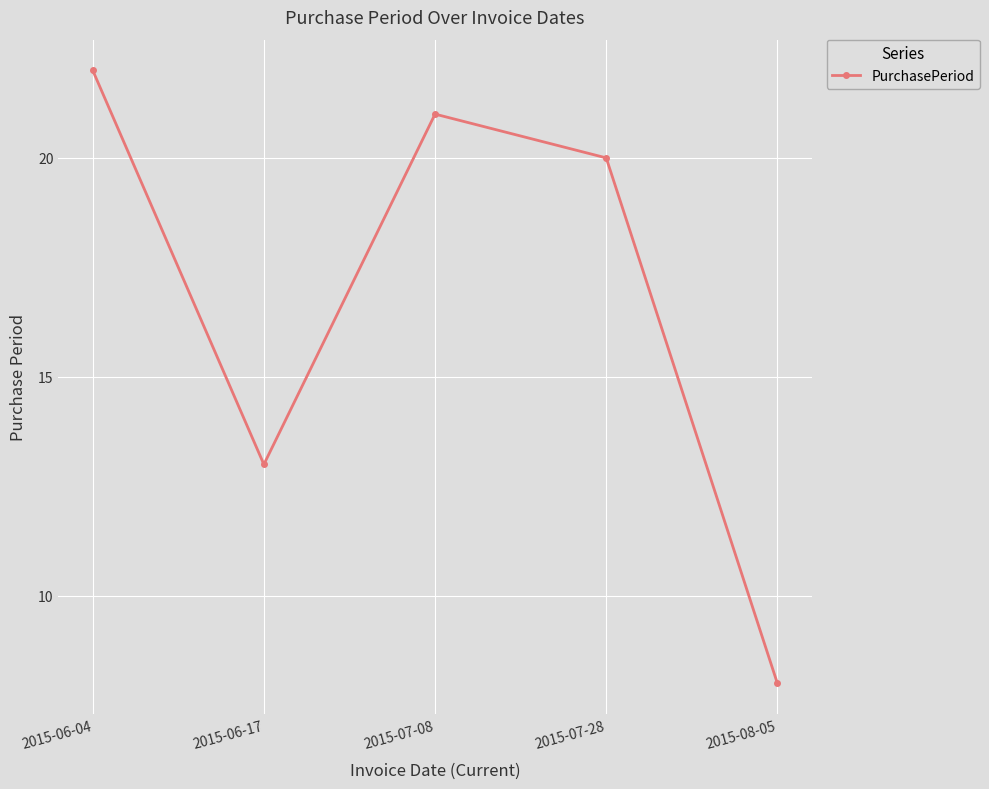

Rank the categories by value from lowest to highest.

2015-08-05, 2015-06-17, 2015-07-28, 2015-07-08, 2015-06-04